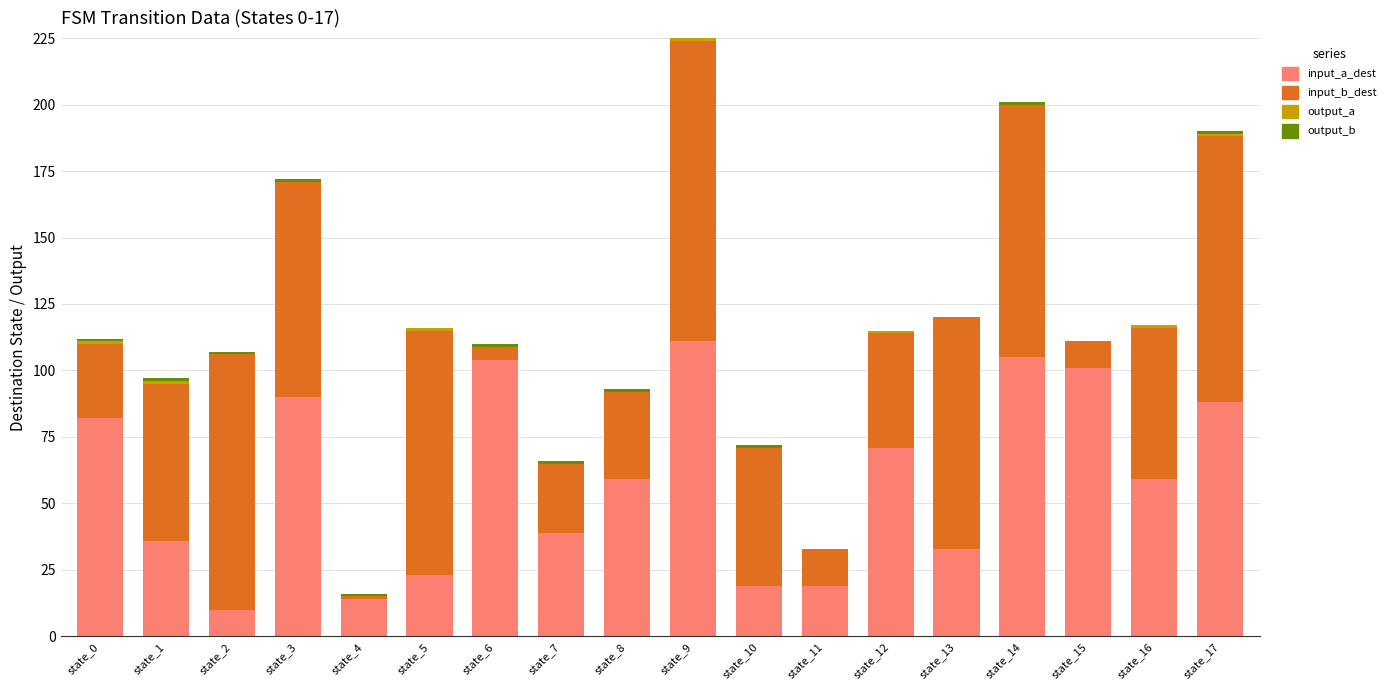

At which category is the sum across all series the highest?

state_9